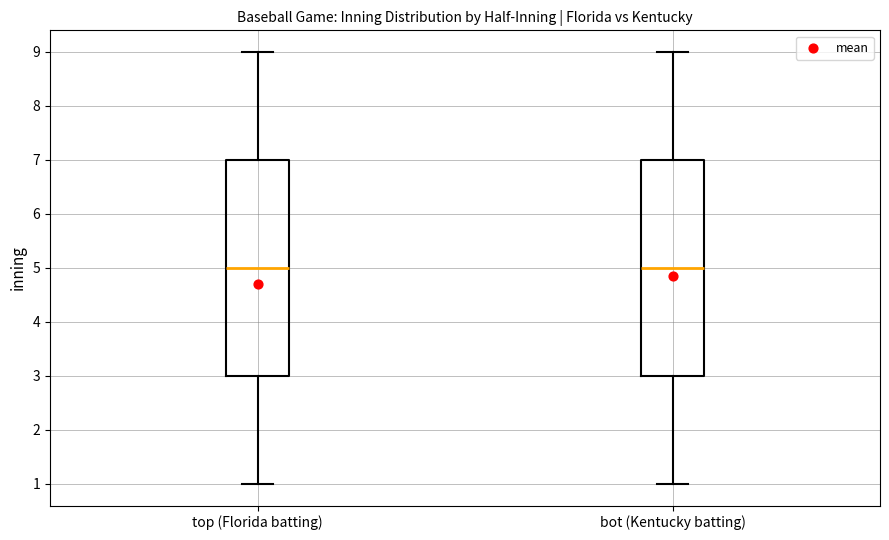

Reading left to right, read every box against the y-axis: the position of its median line, the range the box covers, and the ends of its whiskers. The values are not printed on the chart, so give them approximately, as read against the axis.

top (Florida batting): median 5, box 3 to 7, whiskers 1 to 9
bot (Kentucky batting): median 5, box 3 to 7, whiskers 1 to 9